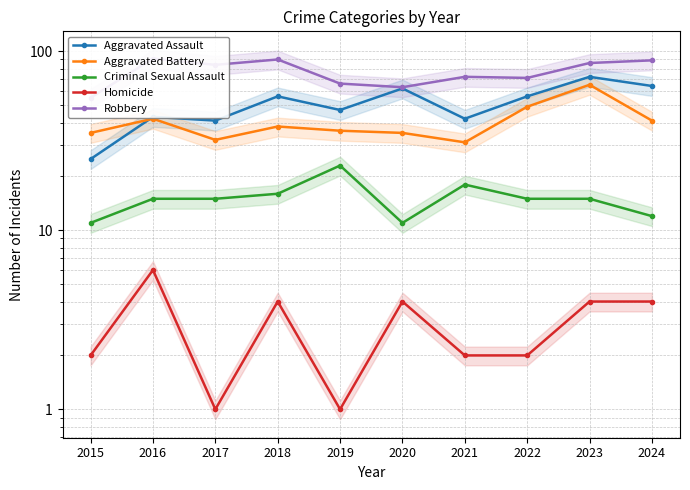

True or false: Homicide and Robbery cross at least once.

False